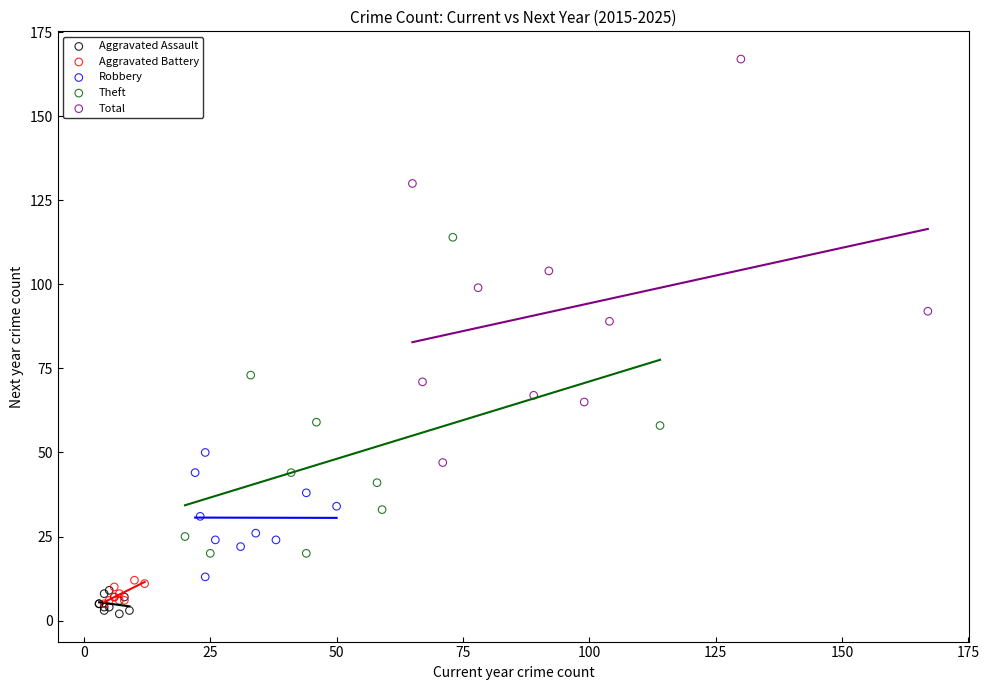

Which series reaches the maximum Y coordinate?

Total